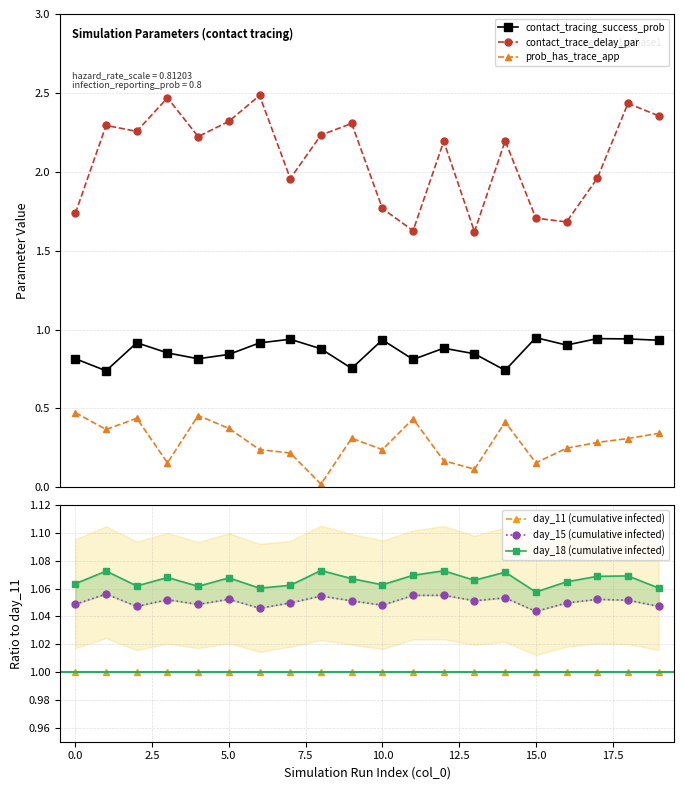

True or false: contact_trace_delay_par and prob_has_trace_app intersect in this chart.

False